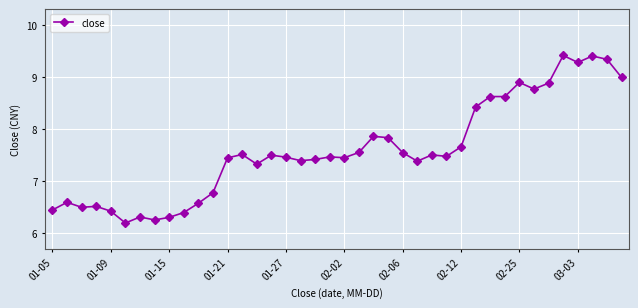

True or false: the data has more than 1 interior local peaks.

True